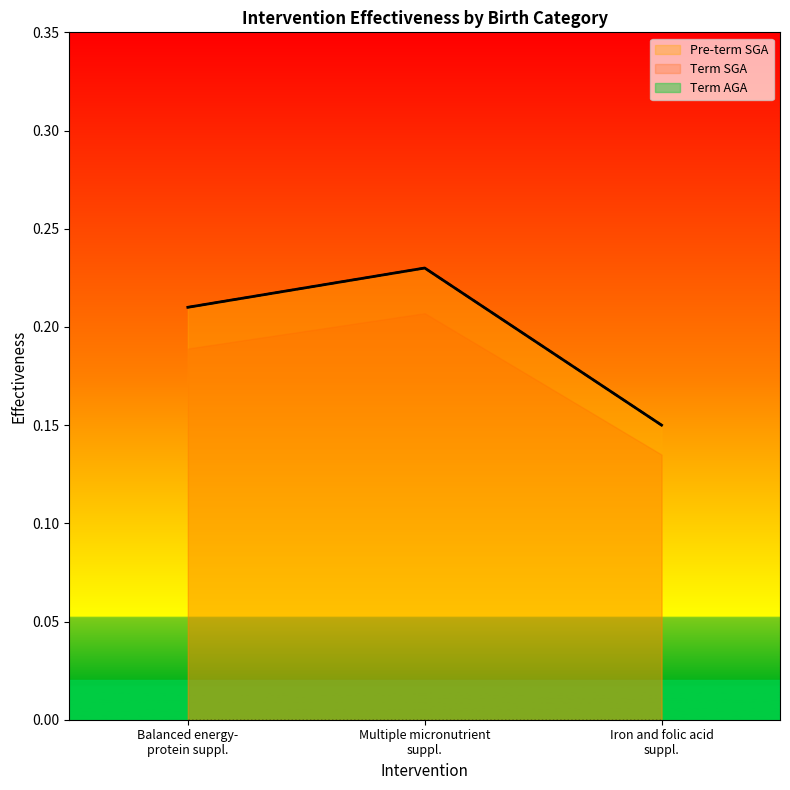

Does the chart display data point markers on the line(s)?

No